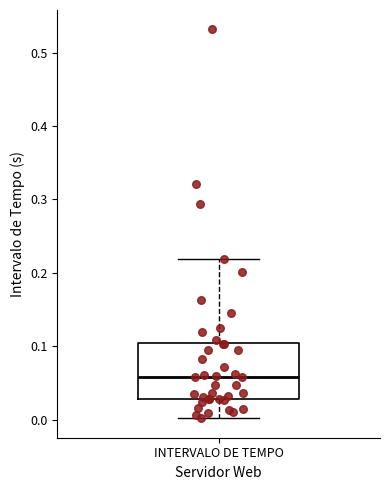

Transcribe this box plot: give where the median line is, the range the box spans, and where the two whiskers end, as read against the y-axis. The values are not printed on the chart, so give them approximately, as read against the axis.

median 0.06, box 0.03 to 0.10, whiskers 0.00 to 0.22